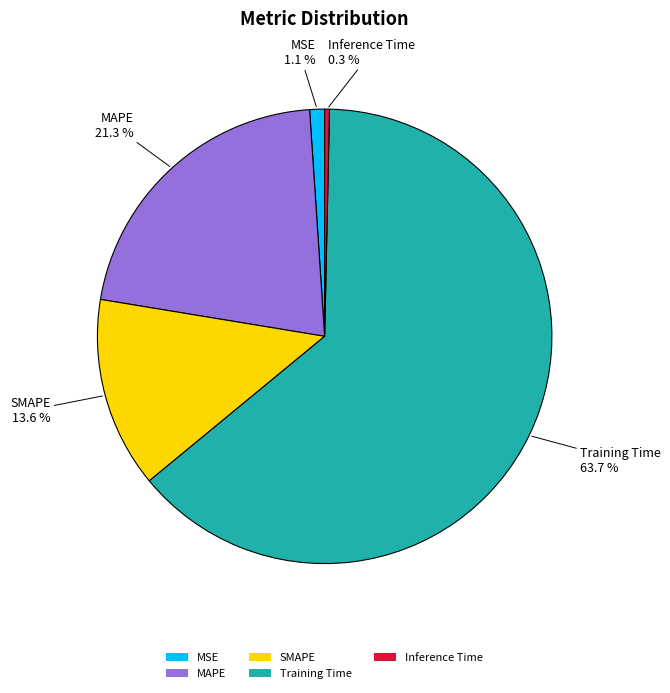

Rank the categories by value from highest to lowest.

Training Time, MAPE, SMAPE, MSE, Inference Time